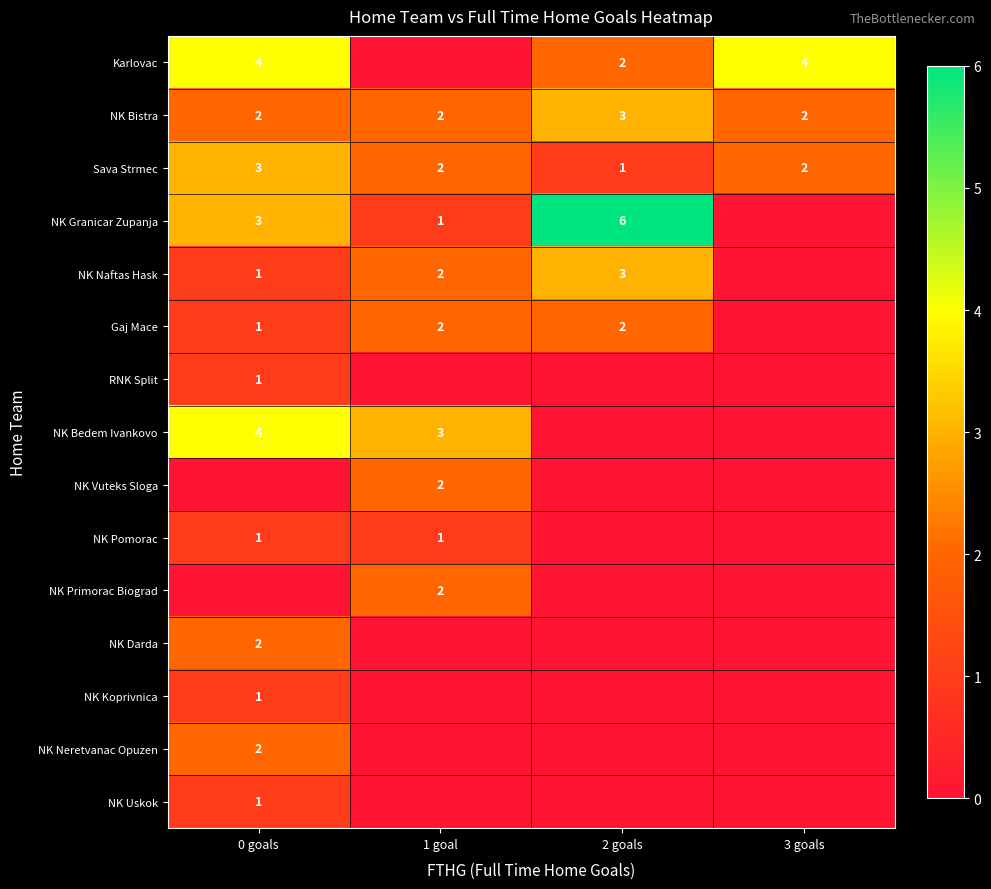

What is the sum of the NK Bistra values at 2 goals and 3 goals?

5